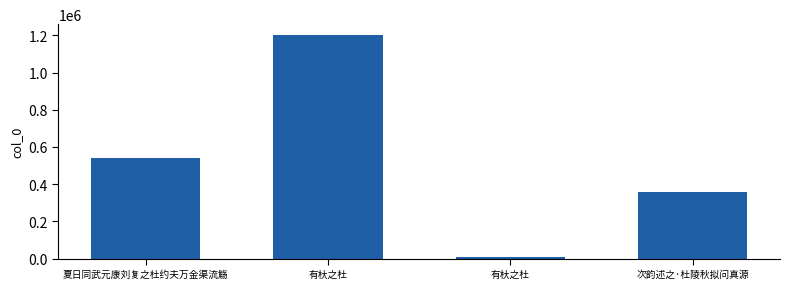

Are the bars horizontal?

No